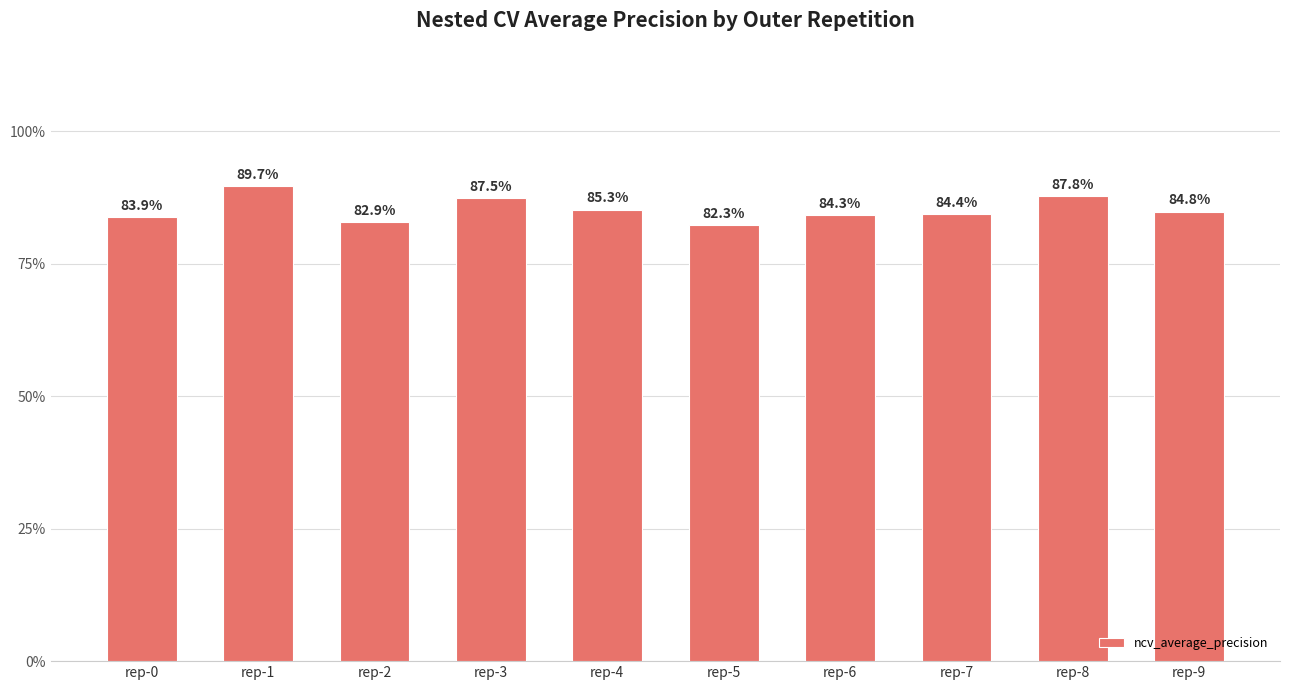

What is the maximum value shown in the chart?

0.9